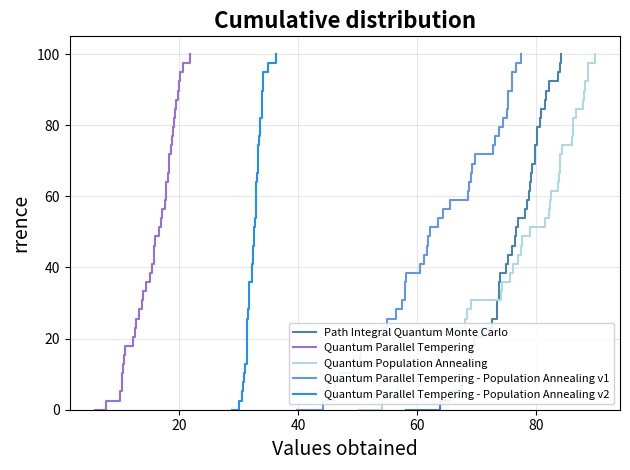

At how many categories does at least one series exceed 31?

27